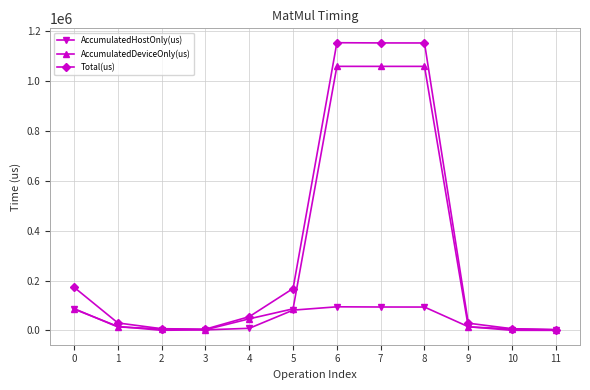

The Total(us) series shows 1153067.0 at 7. True or false?

True